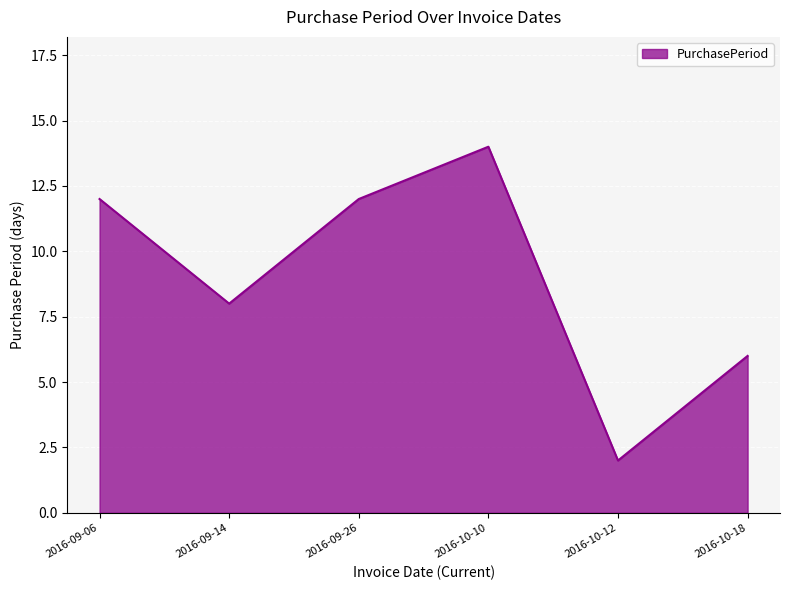

Does the chart have visible grid lines?

Yes